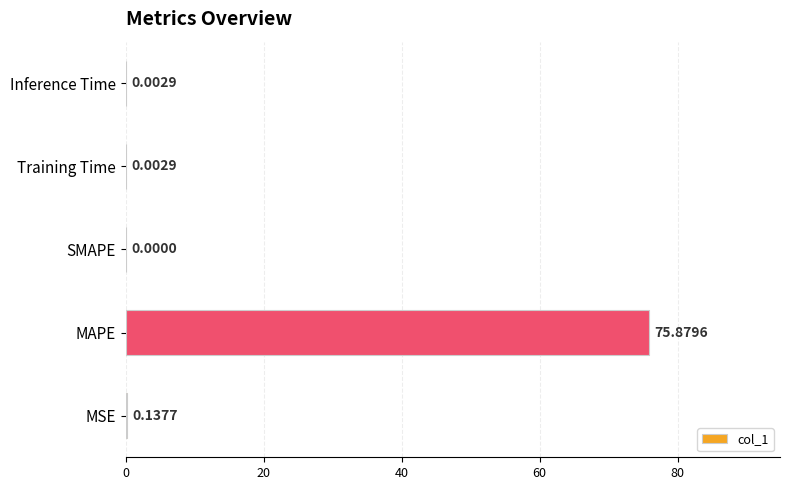

What is the sum of all values?

76.0